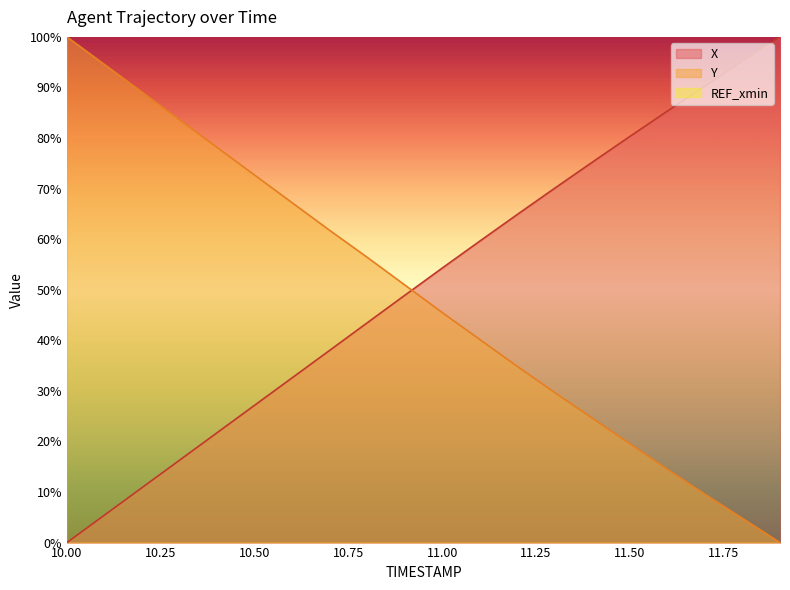

At which label does Y first exceed 50?

10.0